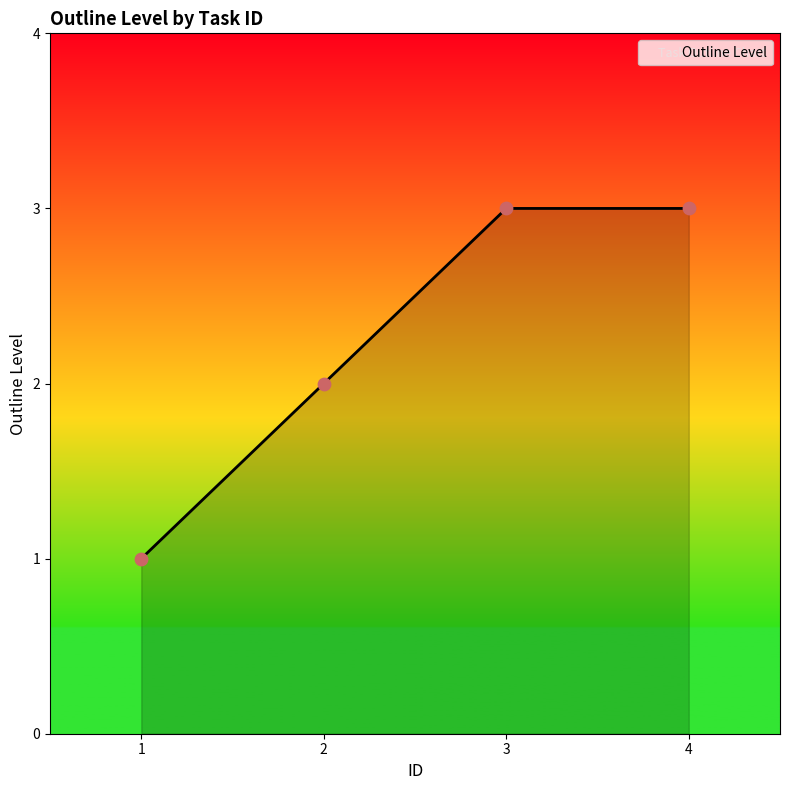

What is the change in value from 1 to 4?

+2